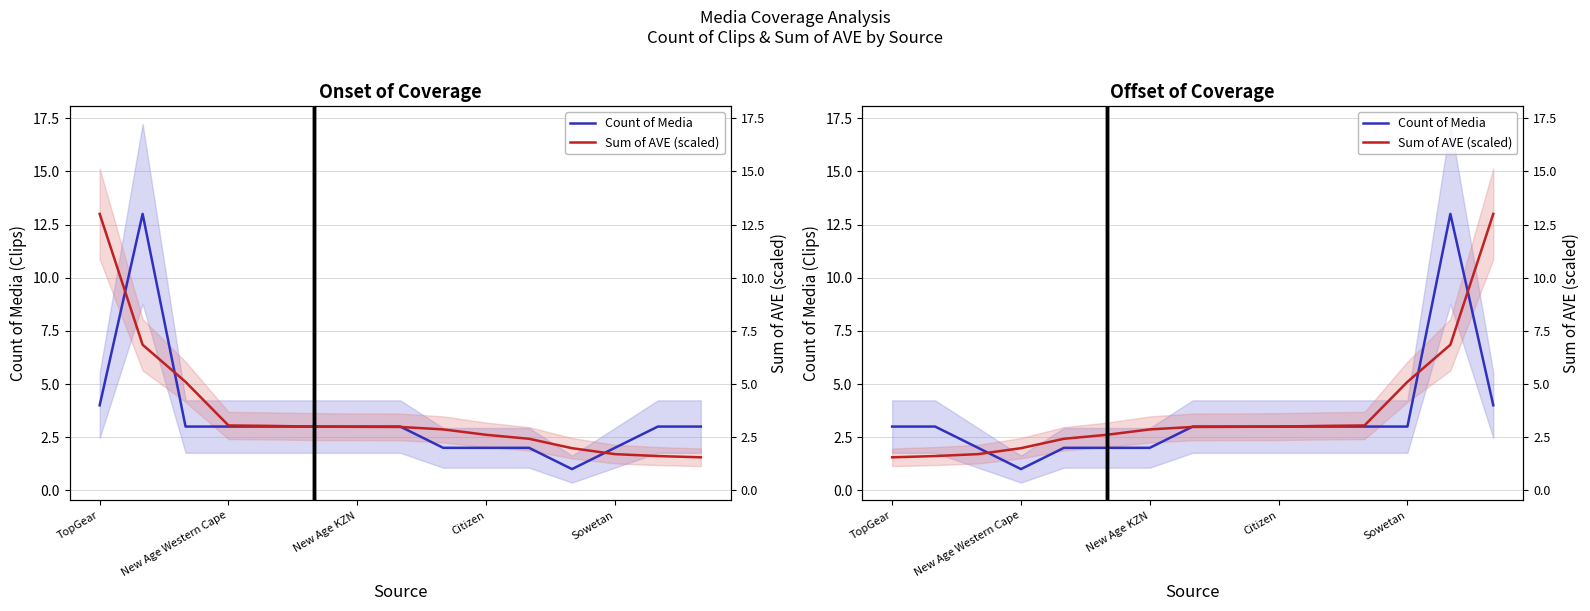

At how many categories does at least one series exceed 3?

5